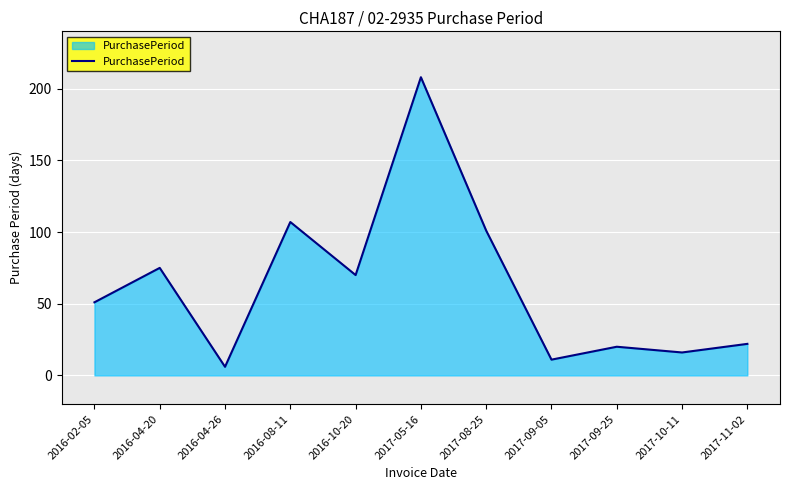

Reading left to right, extract all data points from this chart.

2016-02-05=51	2016-04-20=75	2016-04-26=6	2016-08-11=107	2016-10-20=70	2017-05-16=208	2017-08-25=101	2017-09-05=11	2017-09-25=20	2017-10-11=16	2017-11-02=22